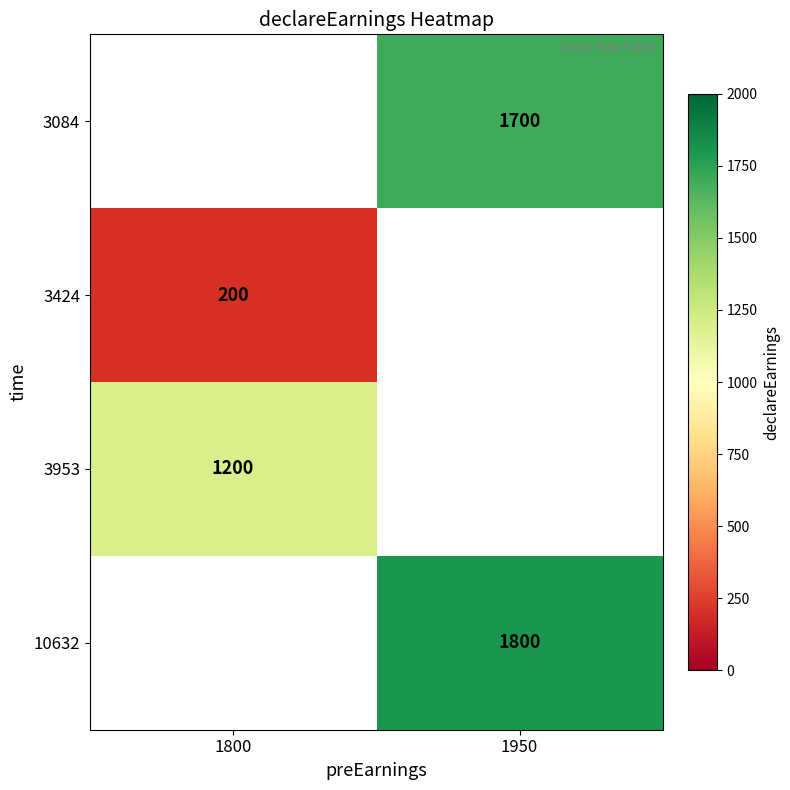

Is it true that 10632 equals 2634 at 1950?

False